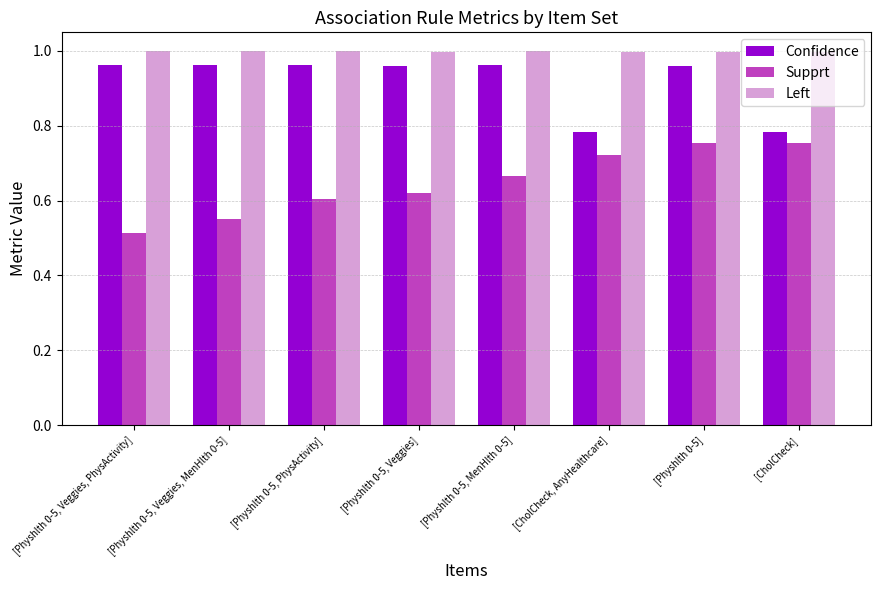

Count the number of categories in the chart.

8